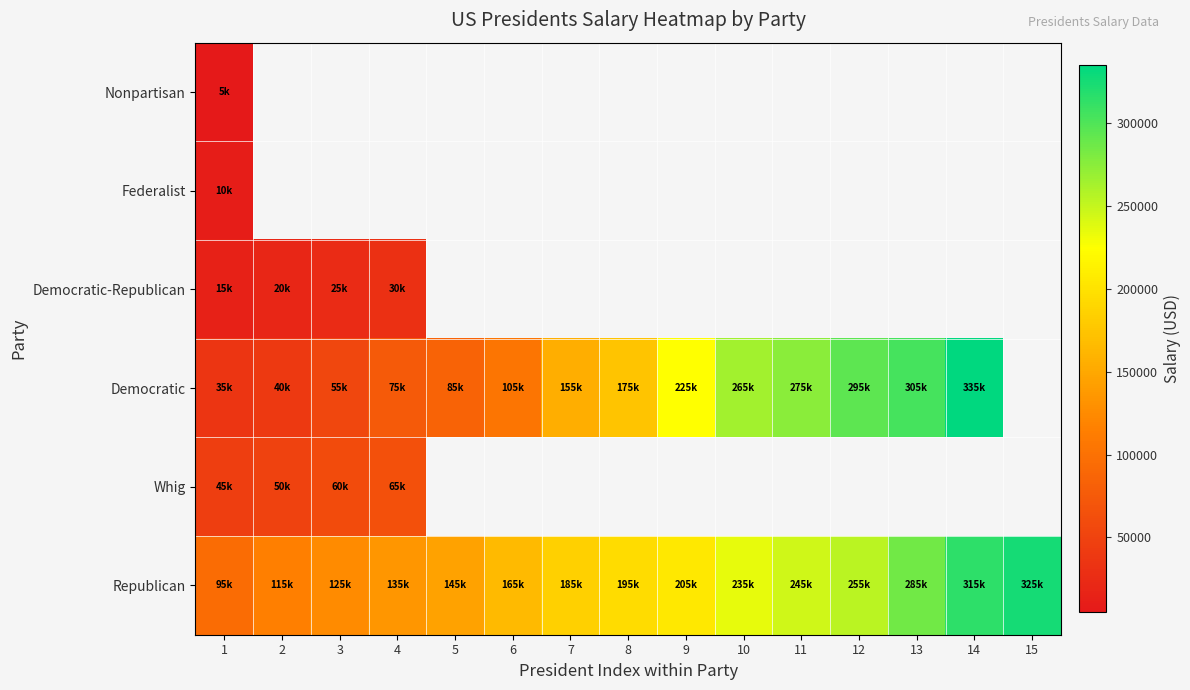

Which category has the lowest value across all series?

1